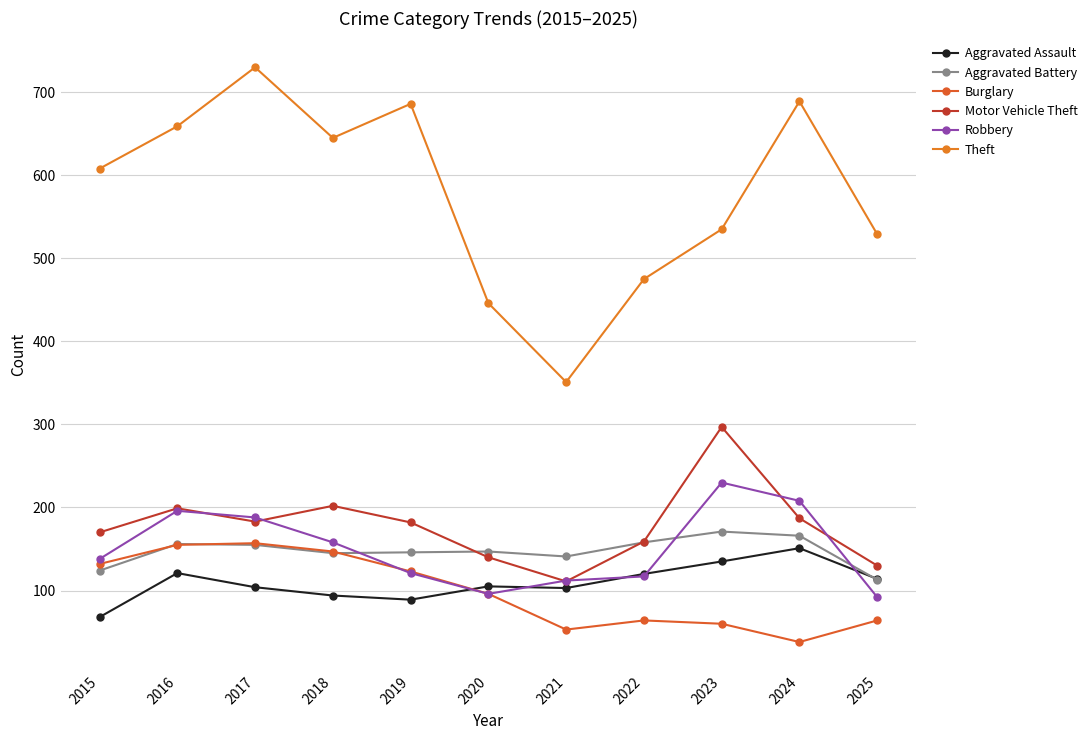

How many distinct data groups are displayed?

6